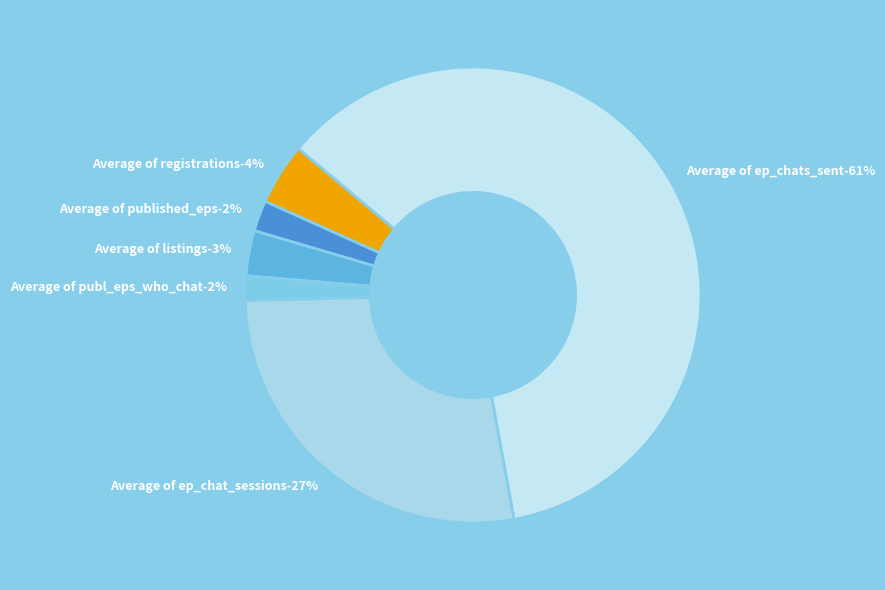

What is the largest slice in the pie chart?

Average of ep_chats_sent